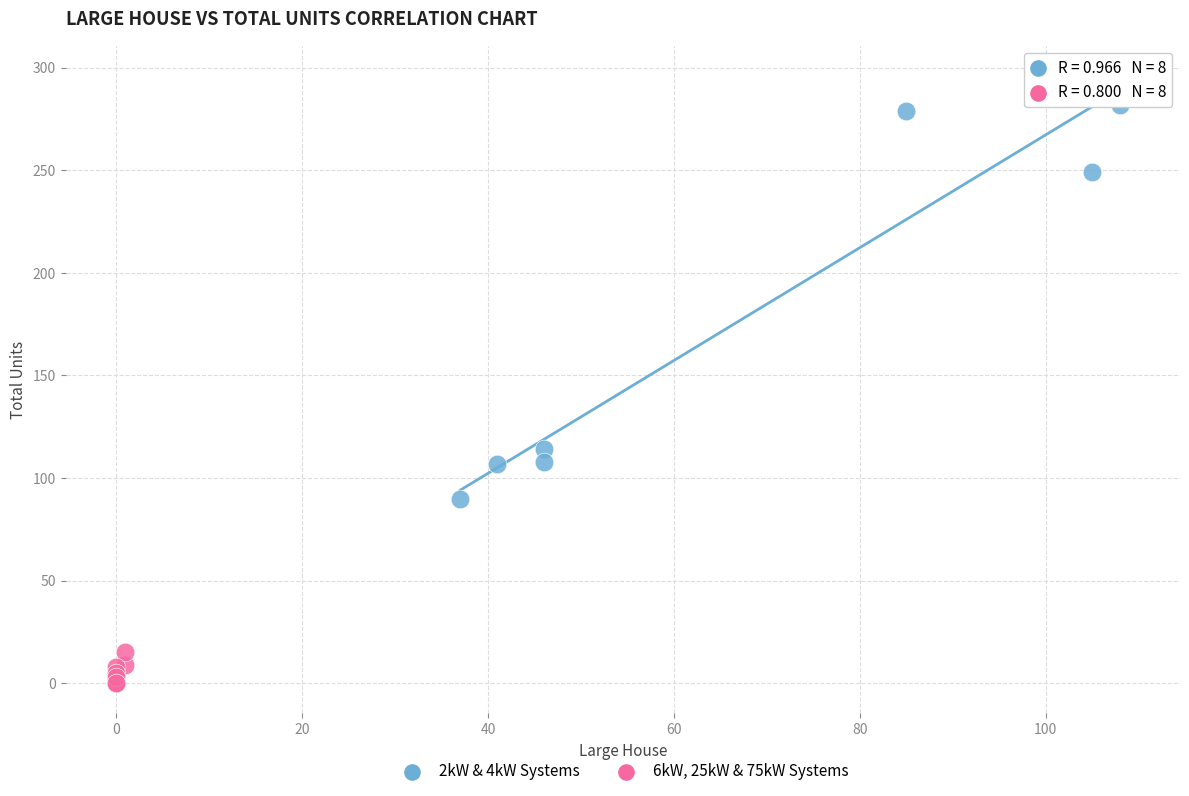

Which series contains the highest Y value?

2kW & 4kW Systems